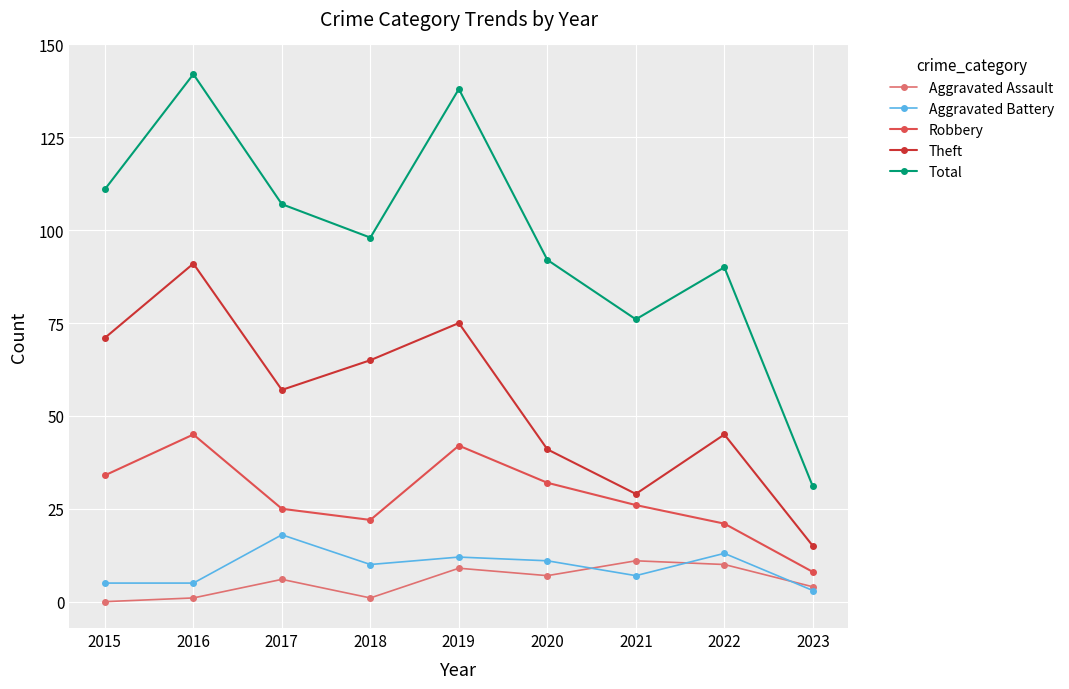

In Aggravated Assault, how many points are lower than both neighbors (excluding endpoints)?

2